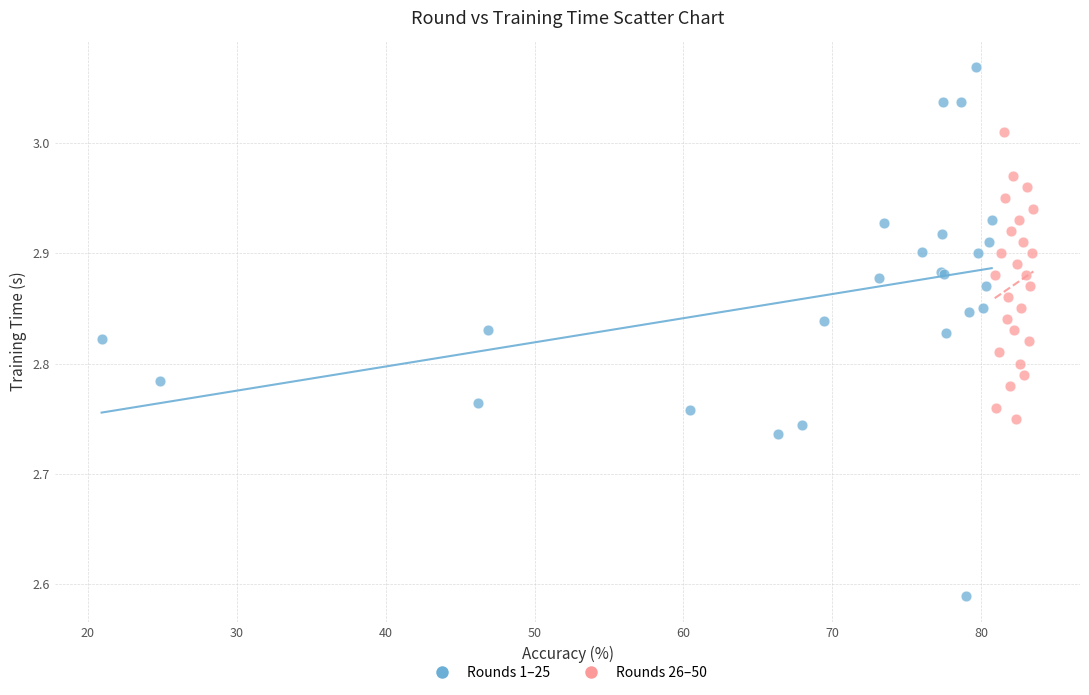

Which series reaches the minimum Y coordinate?

Rounds 1–25